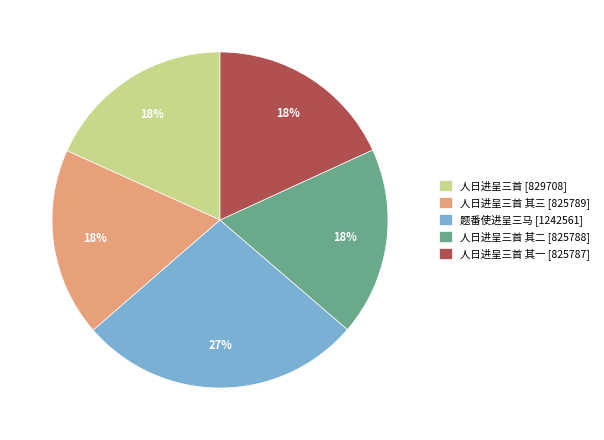

Count the number of slices in the pie.

5